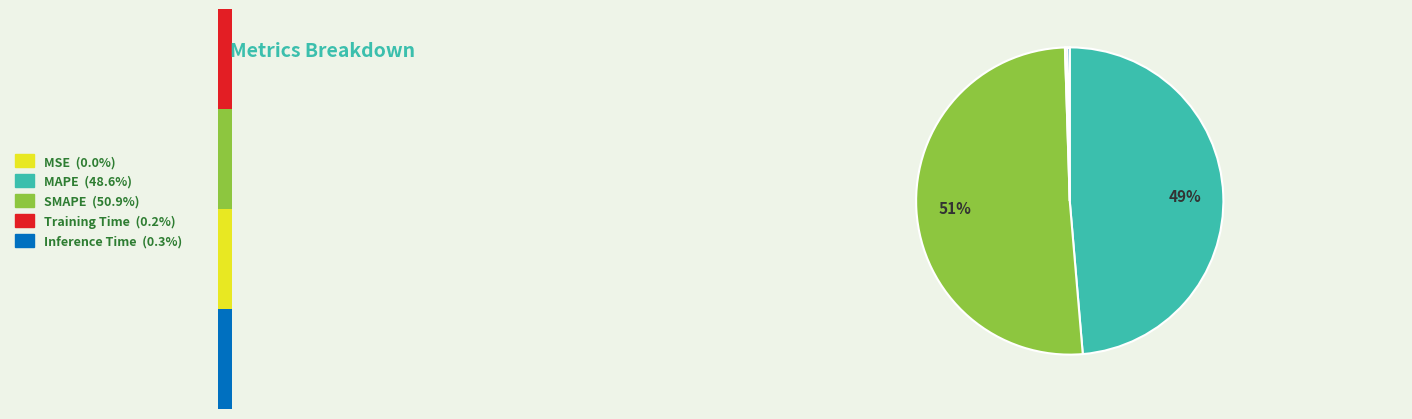

Is there any slice that represents more than half of the pie?

Yes